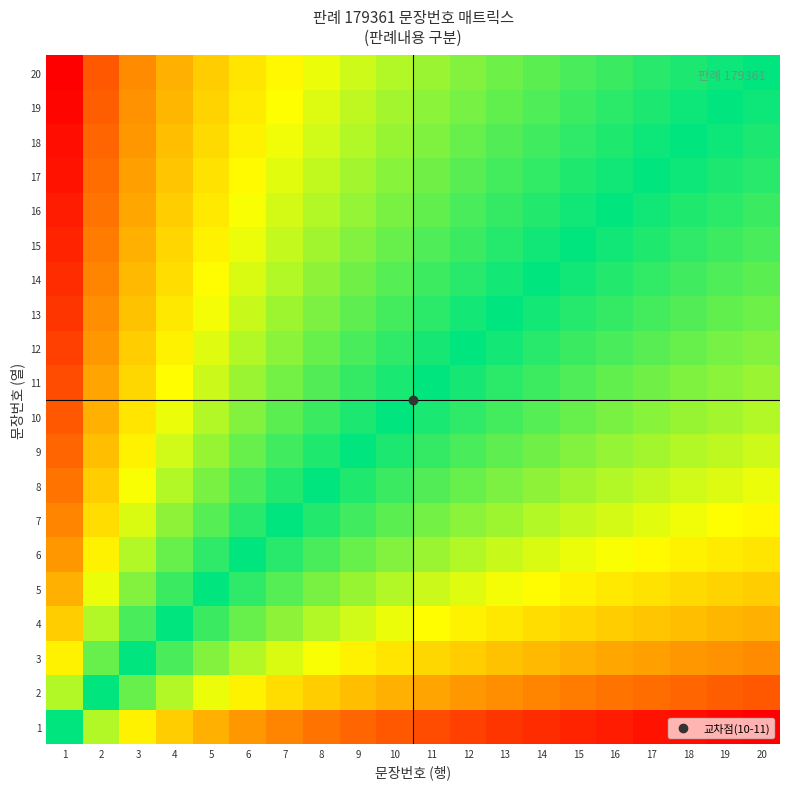

What is the maximum value shown in the chart?

4.3